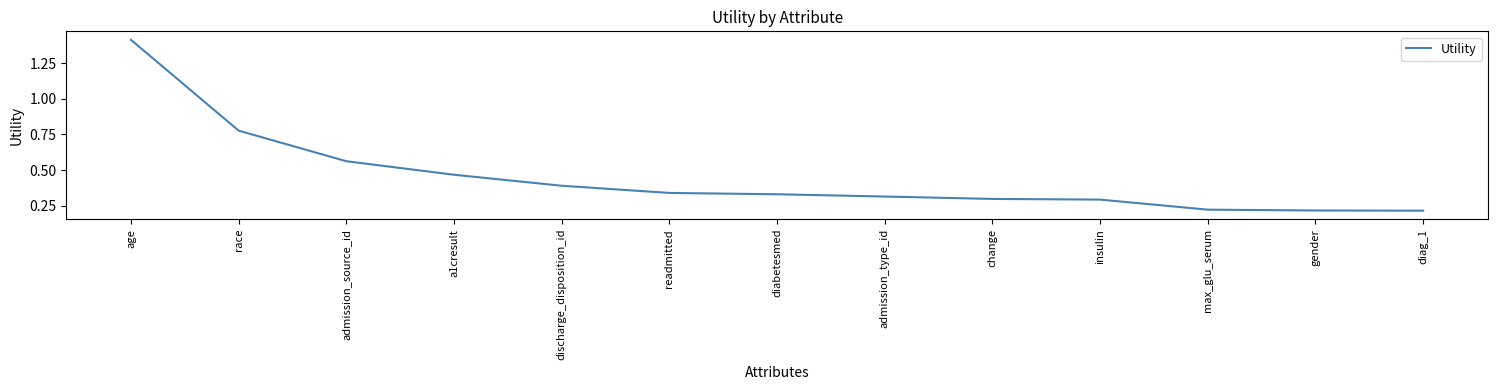

Which label corresponds to the largest value in the chart?

age